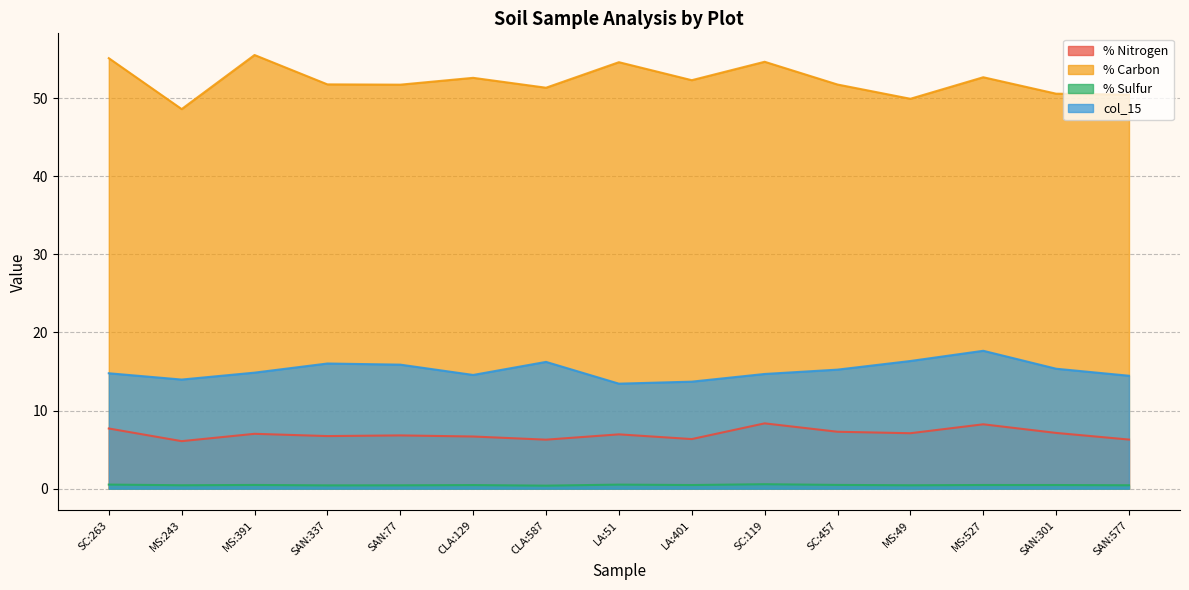

Which series changed the most between SC:263 and SC:119?

% Nitrogen